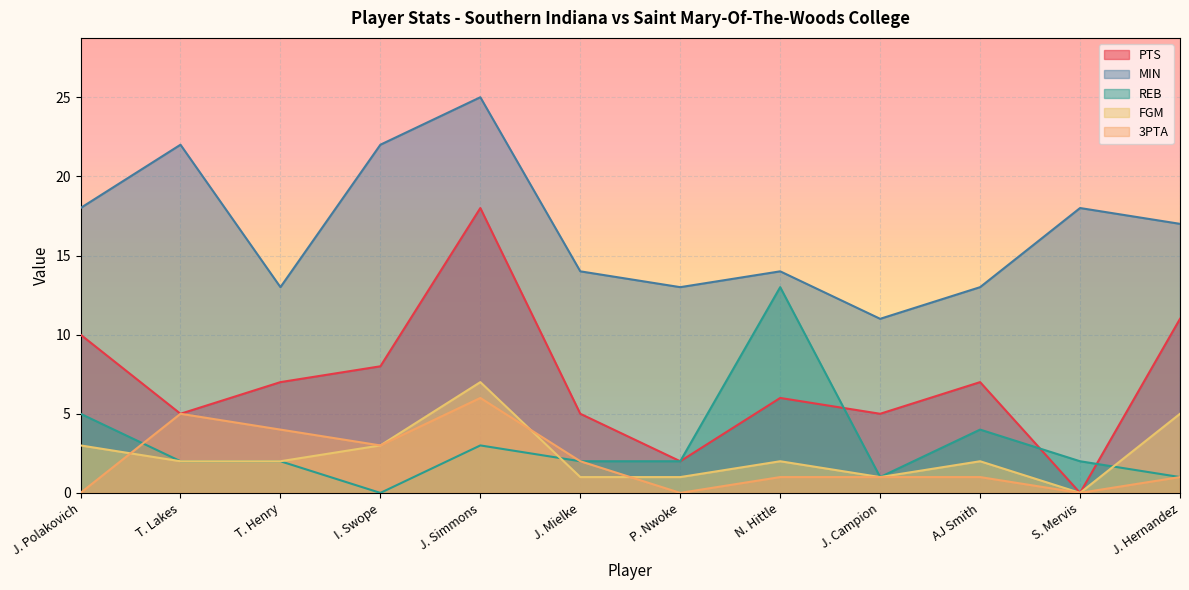

What is the greatest value displayed?

25